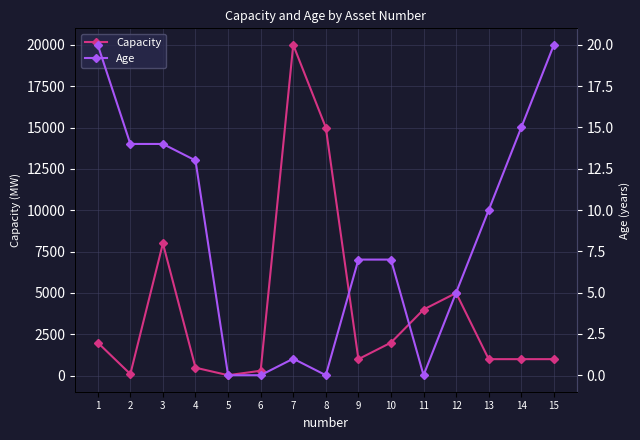

What is the difference between the highest and lowest values at 3?

7986